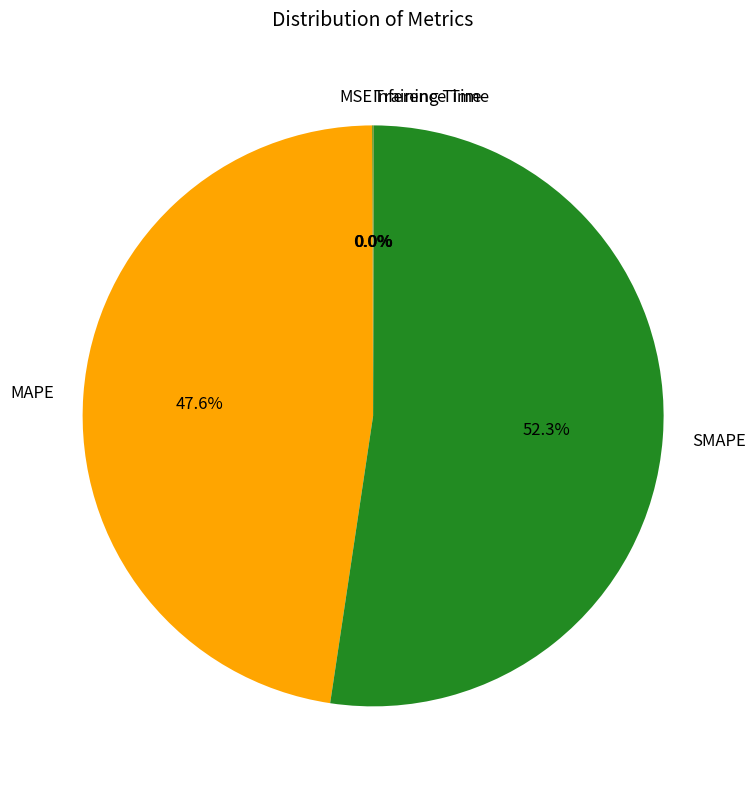

Which slice represents more than half of the pie?

SMAPE